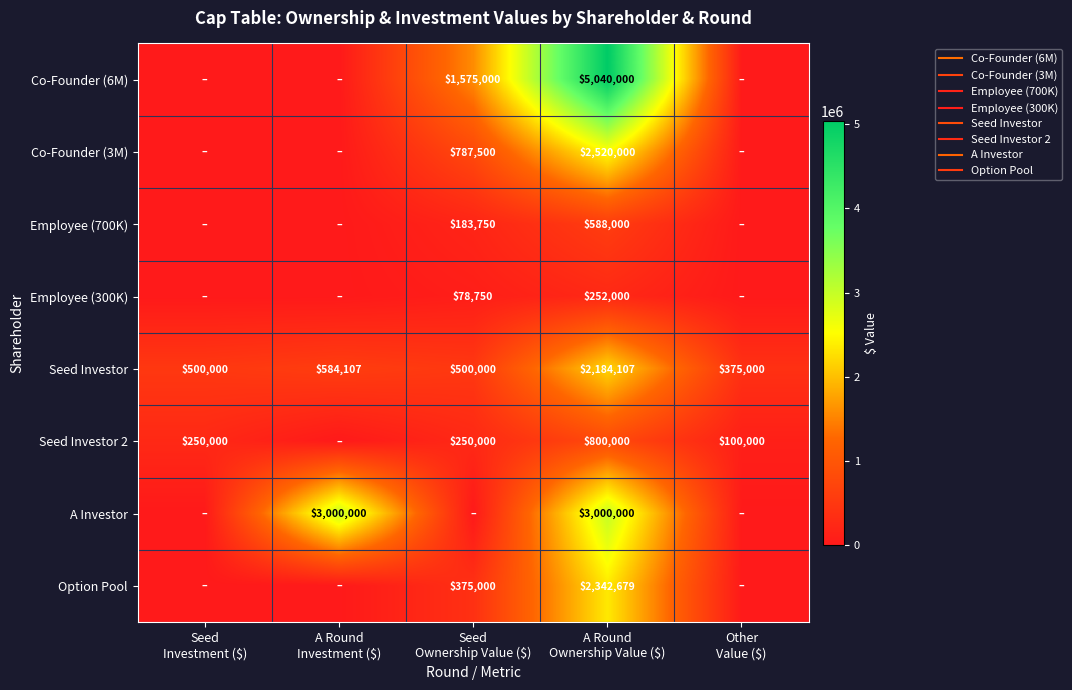

What is the difference between the second highest and minimum values in the Co-Founder (6M) series?

1575000